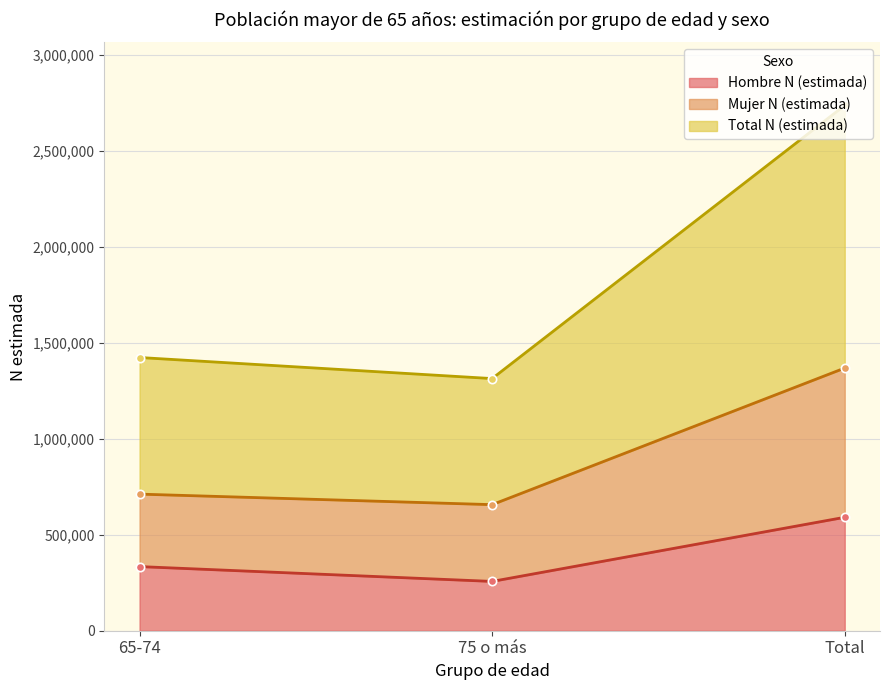

What is the average value of the Total N (estimada) series?

1825679